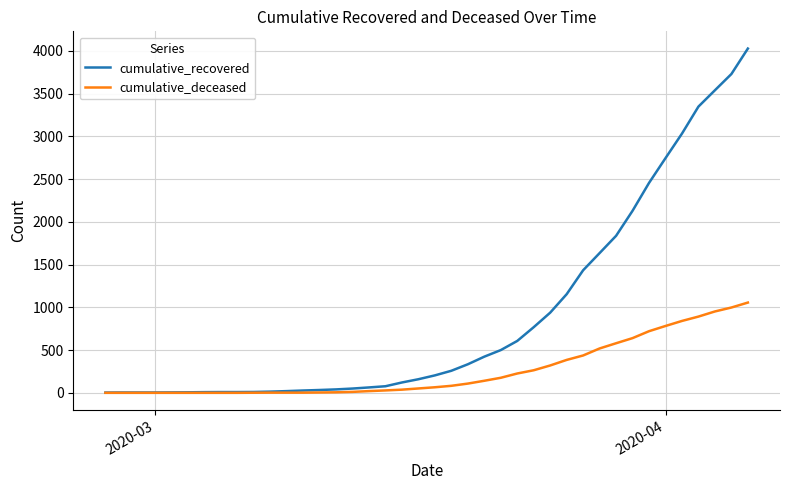

List the series in order of their overall mean, lowest first.

cumulative_deceased, cumulative_recovered